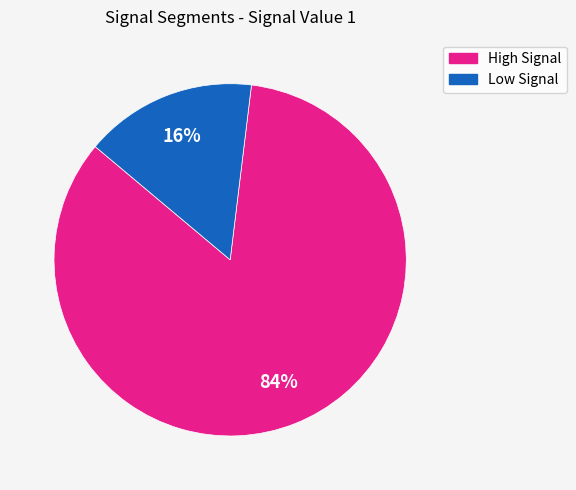

Which has a higher value, Low Signal or High Signal?

High Signal